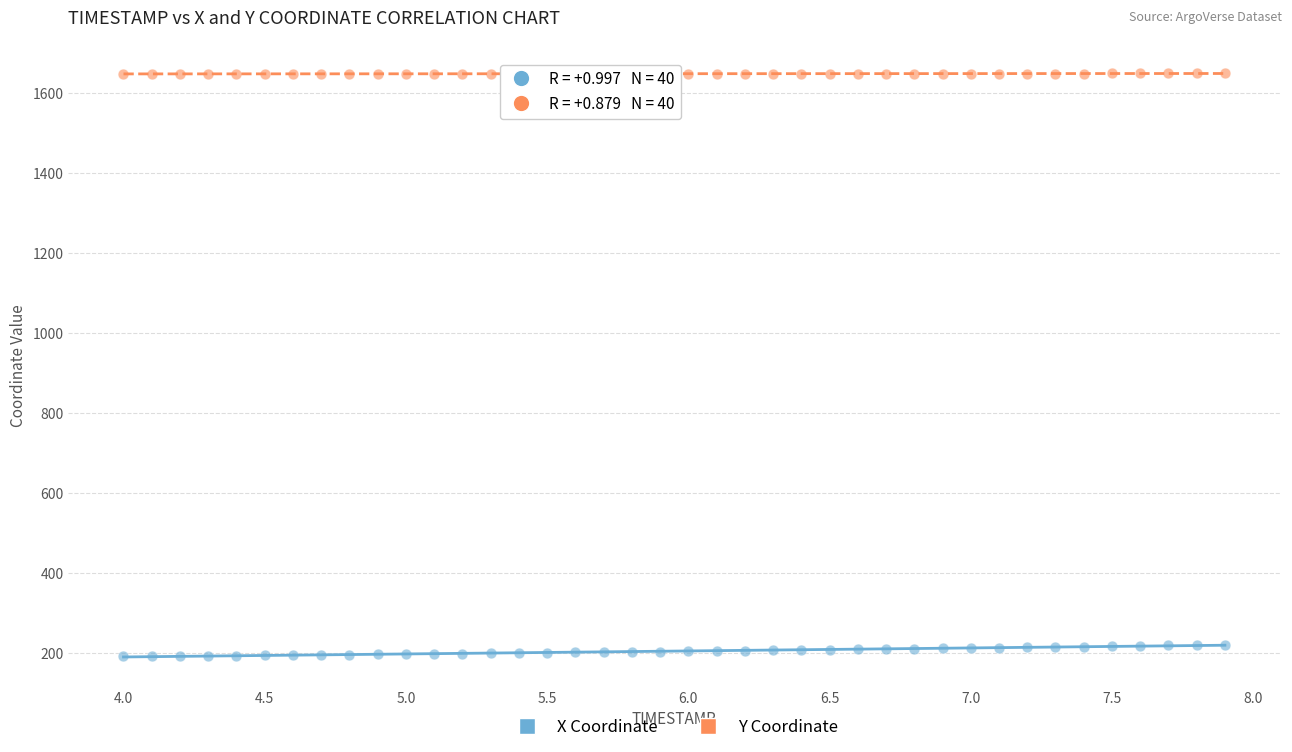

What is the X range (max minus min) for the scatter plot?

3.9